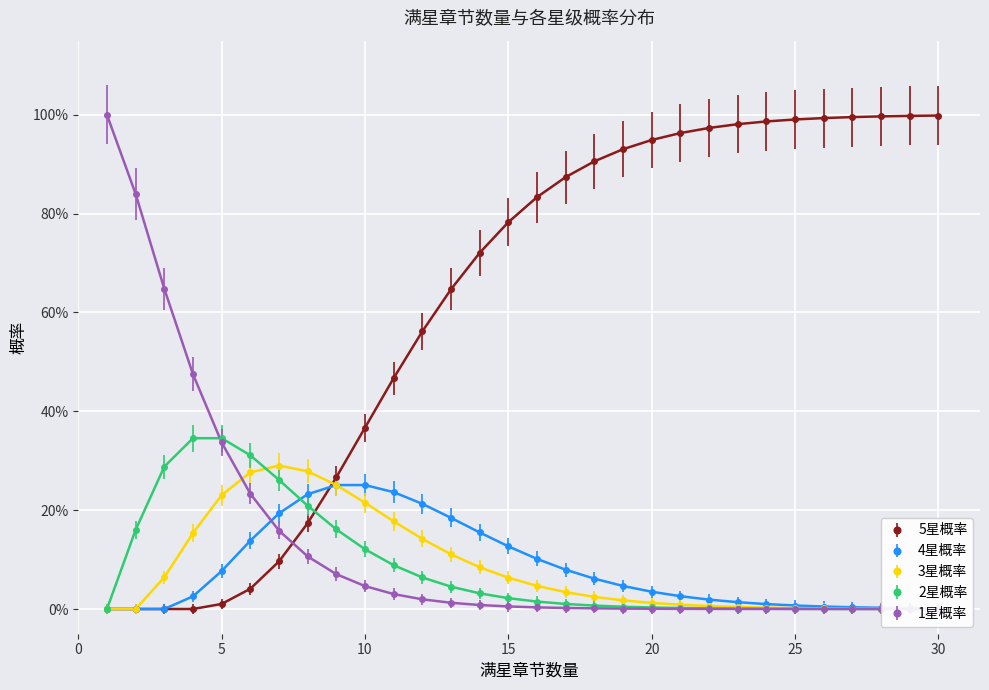

What is the maximum value shown in the chart?

1.0